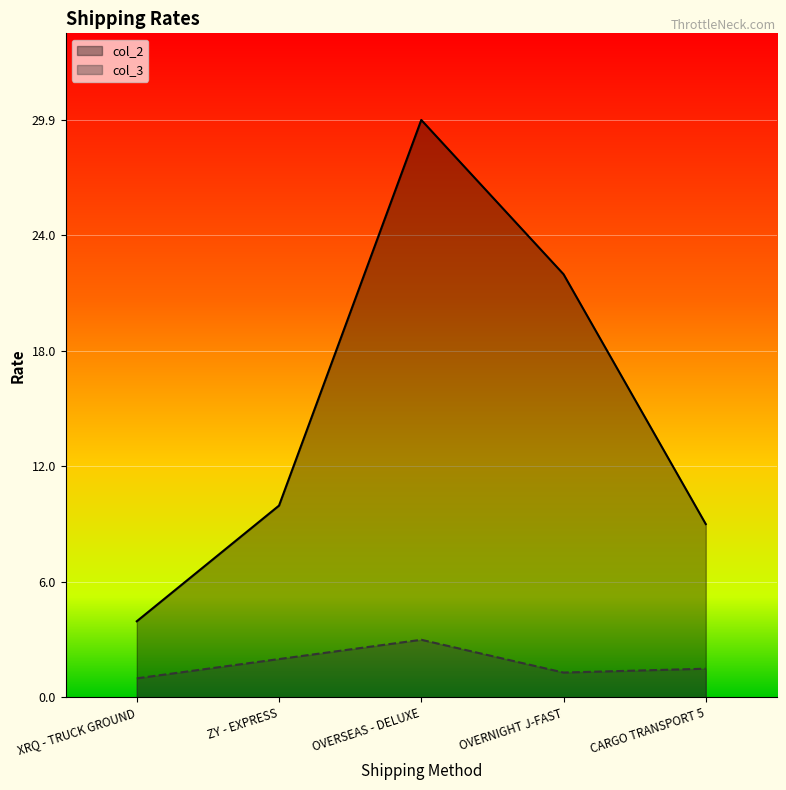

List the labels in order of col_3 value, smallest first.

XRQ - TRUCK GROUND, OVERNIGHT J-FAST, CARGO TRANSPORT 5, ZY - EXPRESS, OVERSEAS - DELUXE